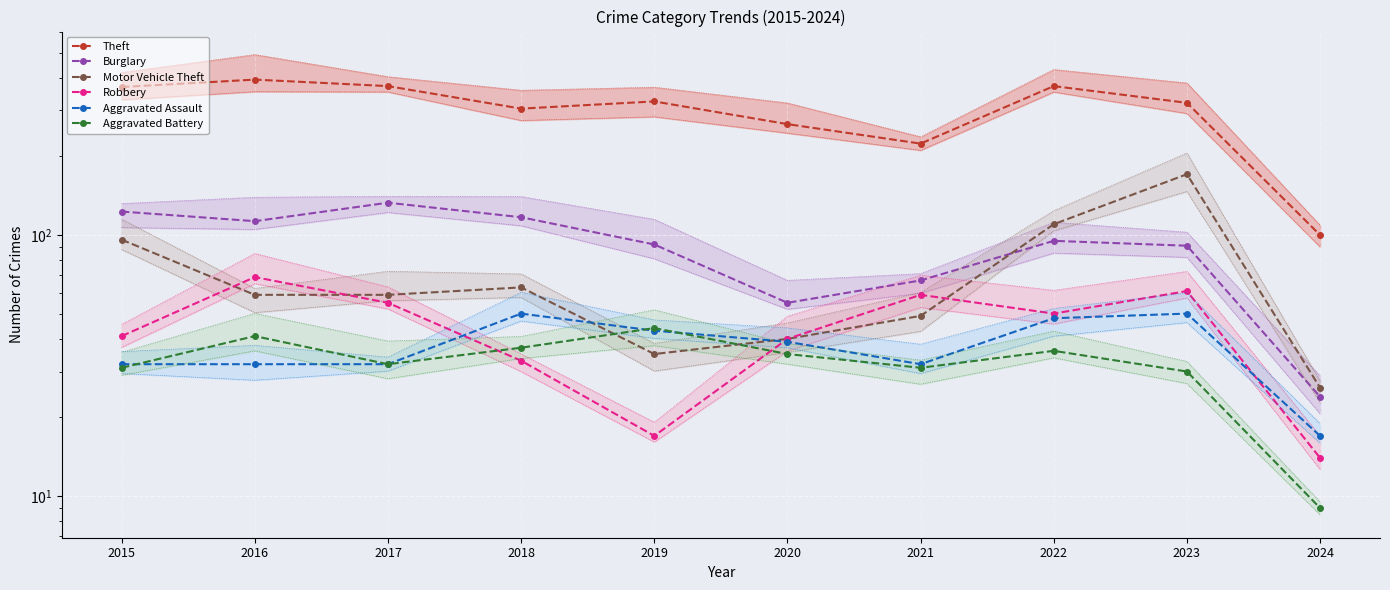

Which series changed the most between 2015 and 2022?

Burglary